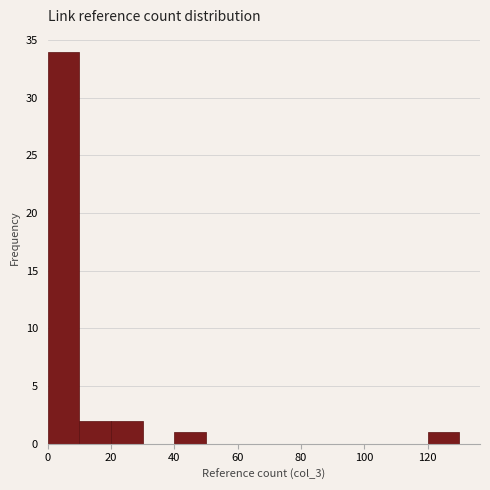

Over which range of the x-axis is the bar tallest?

0 to 10